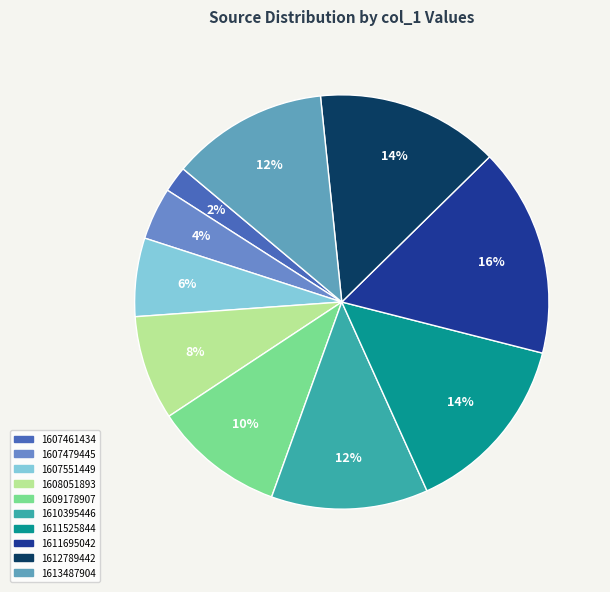

Is there any slice that represents more than half of the pie?

No